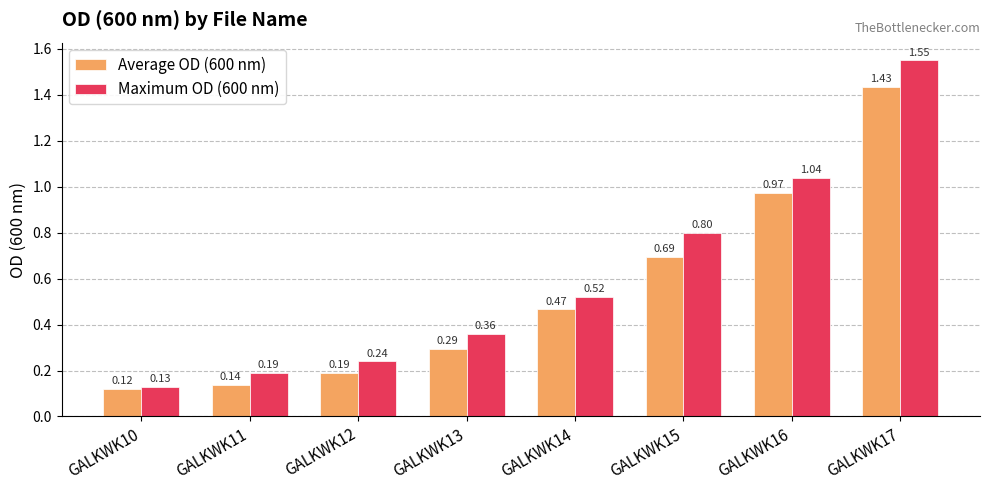

Rank the series at GALKWK13 from highest to lowest value.

Maximum OD (600 nm), Average OD (600 nm)